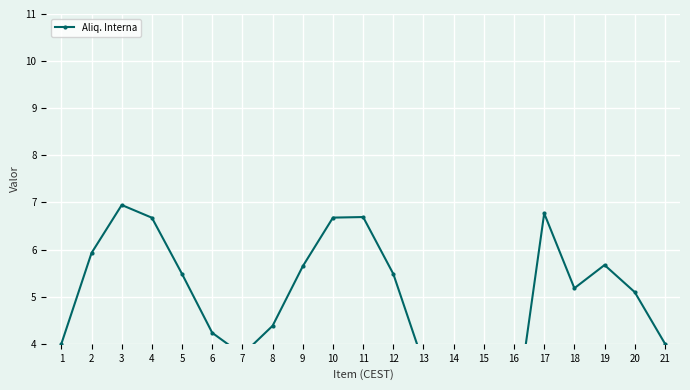

How many points are higher than both their immediate neighbors (excluding endpoints)?

4